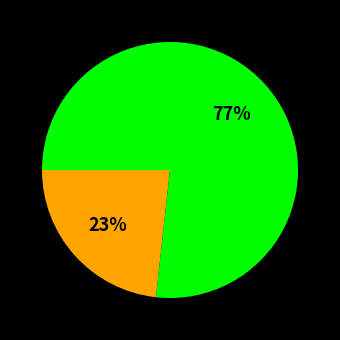

To the nearest percent, what is the difference between the largest and smallest slice percentages?

54%